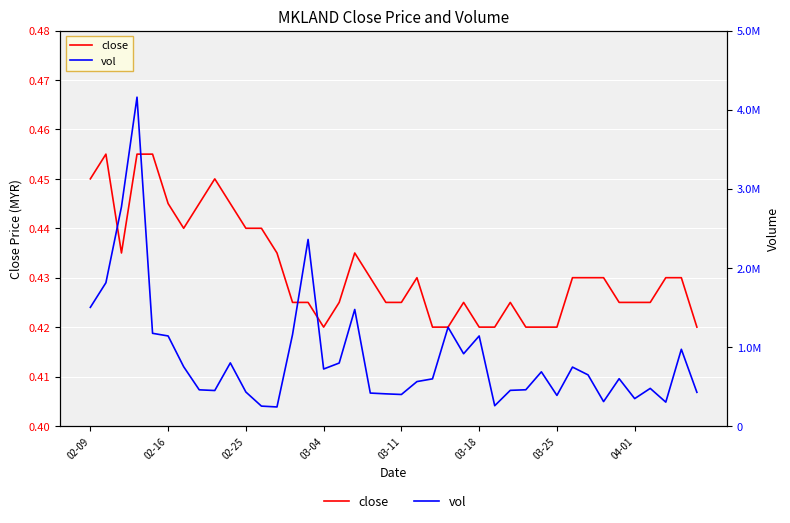

What is the value of the vol point at the 17th from the left?

795700.0